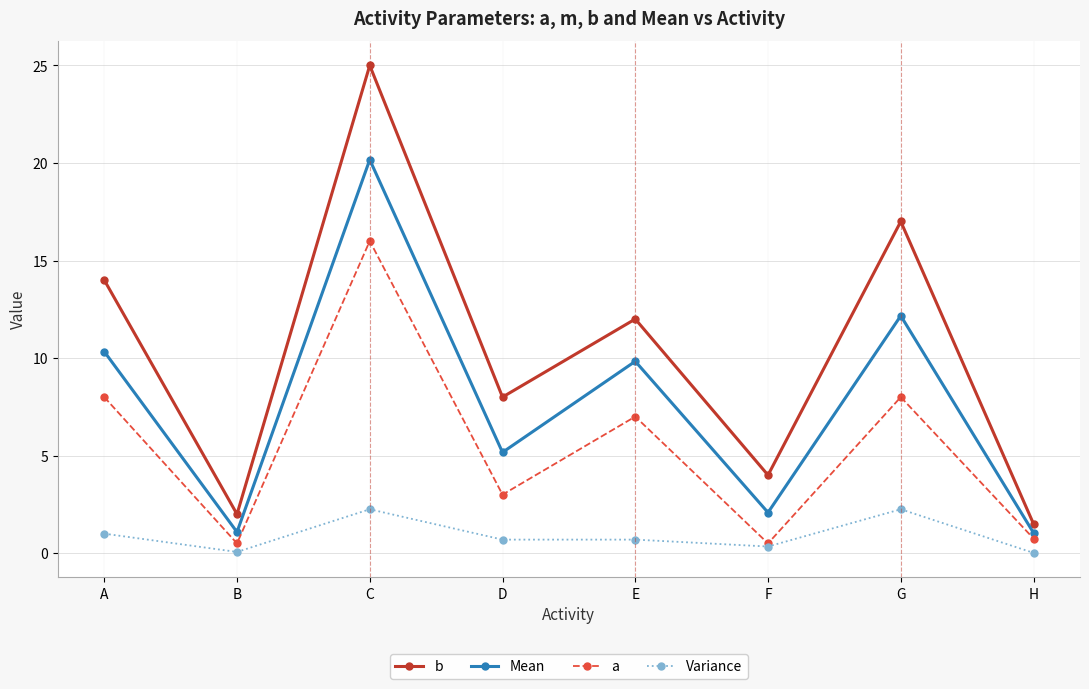

Which series has the largest range (max minus min)?

b